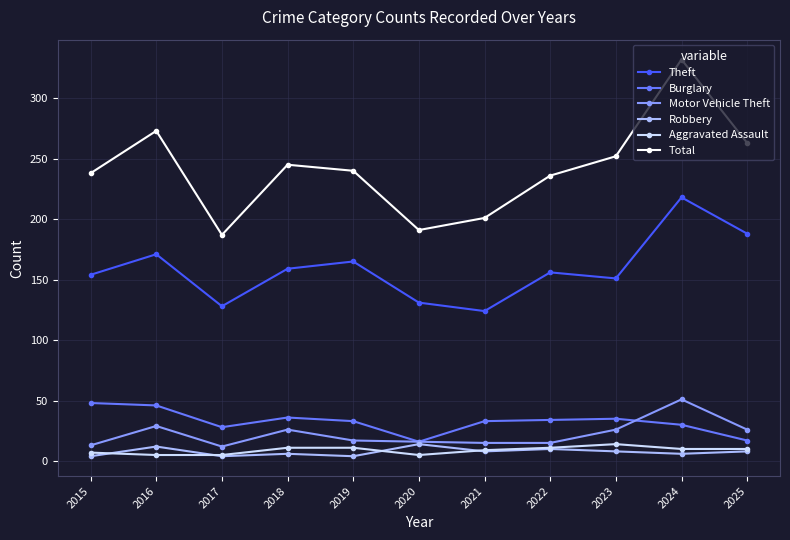

True or false: Robbery and Theft cross at least once.

False